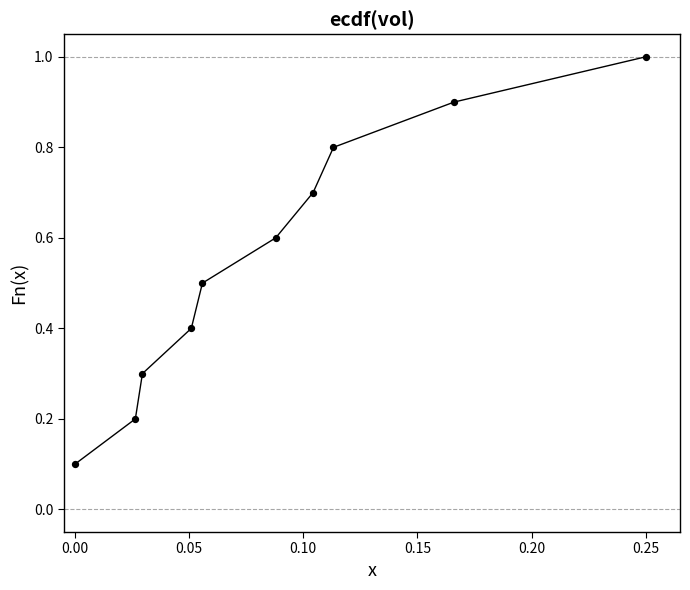

What is the range of Y values (max minus min)?

0.9